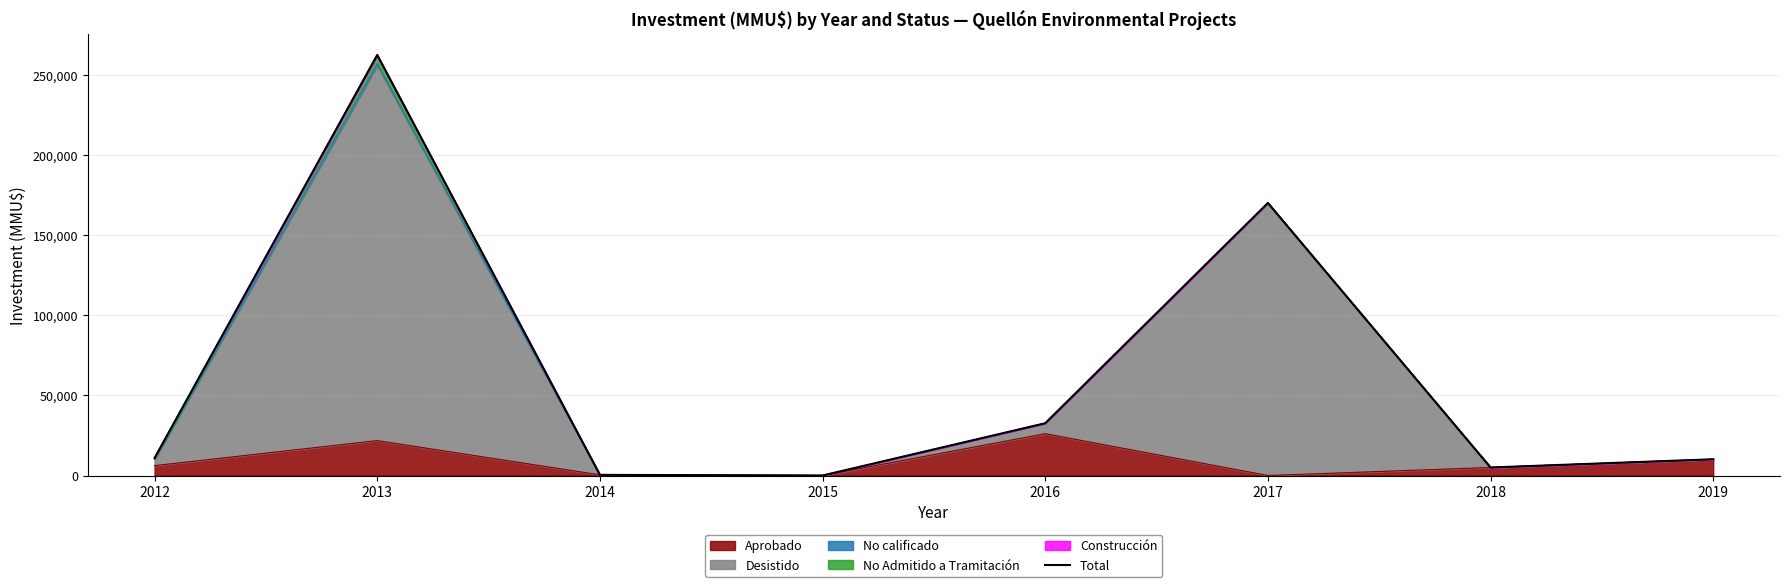

How many data points are above 10900?

3